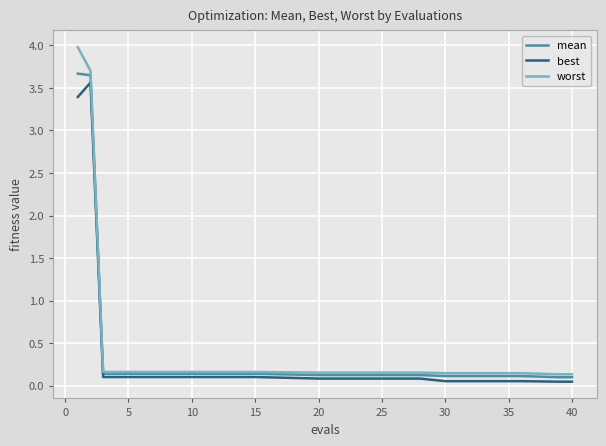

Which series has the largest range (max minus min)?

worst